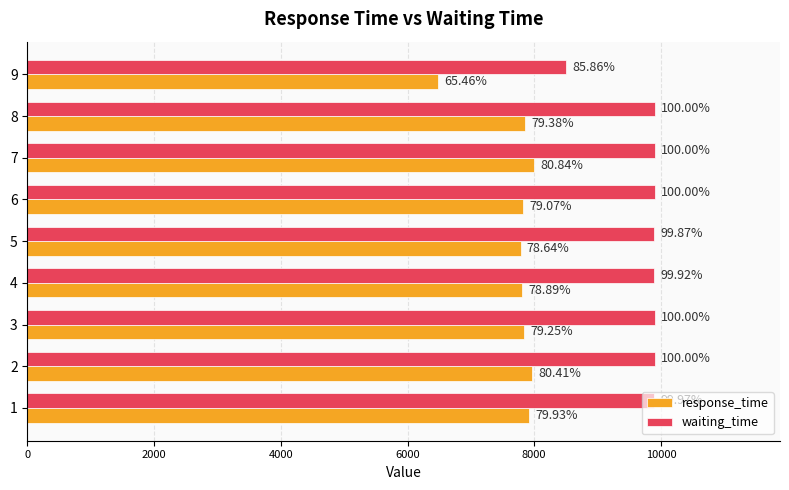

What are all the series names shown in the legend?

response_time, waiting_time